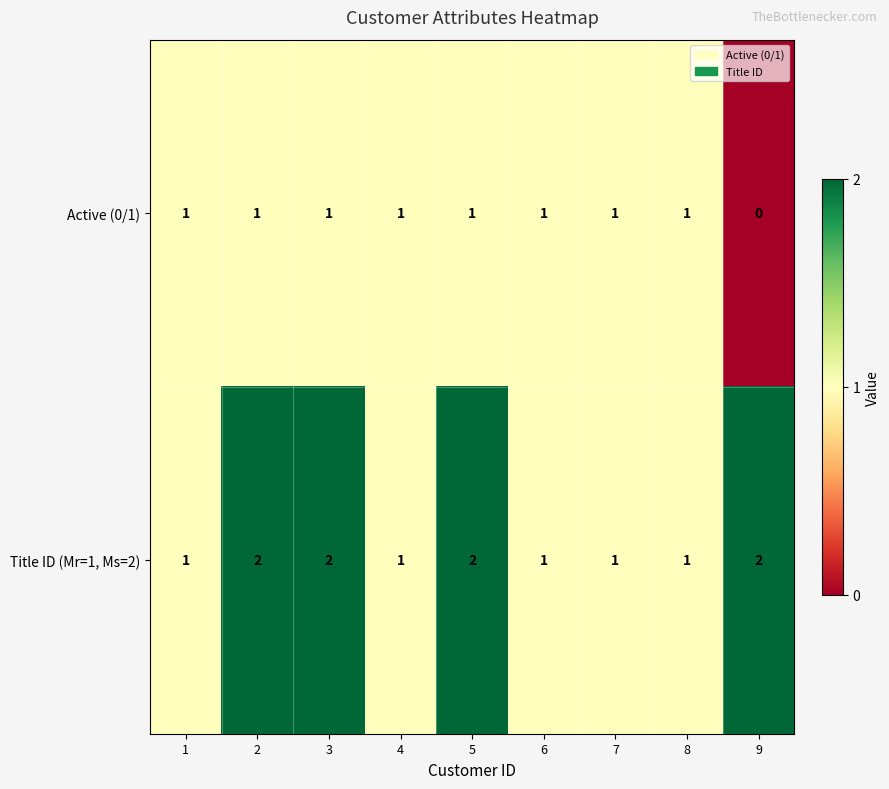

The value of Active (0/1) at 1 is 1. True or false?

True